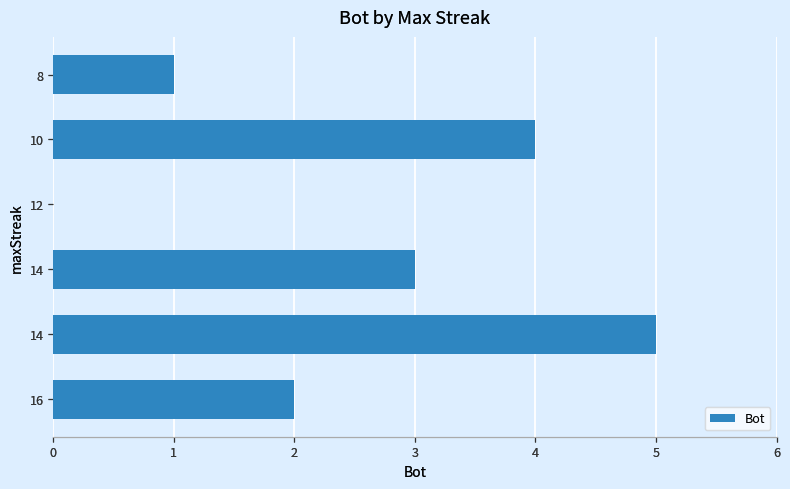

How many data points does each series have?

6